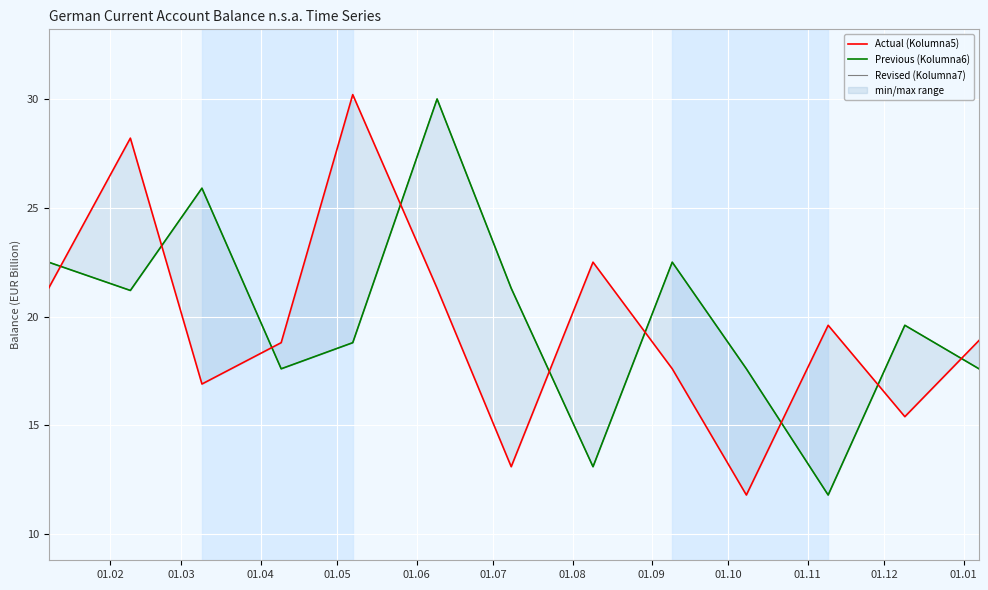

True or false: Actual (Kolumna5) and Previous (Kolumna6) cross at least once.

True